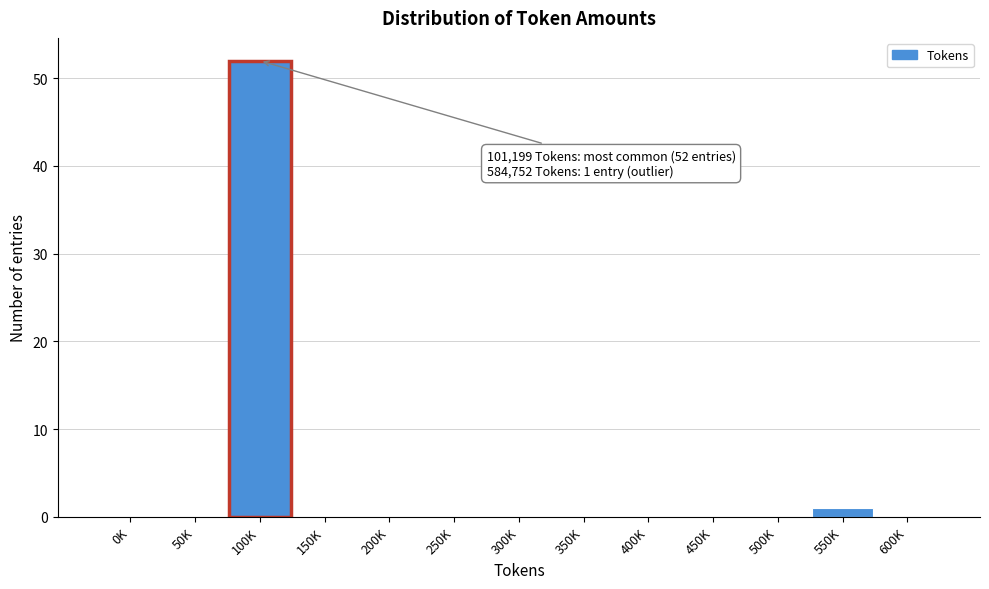

Reading right to left, extract all data points from this chart.

600K=0	550K=1	500K=0	450K=0	400K=0	350K=0	300K=0	250K=0	200K=0	150K=0	100K=52	50K=0	0K=0